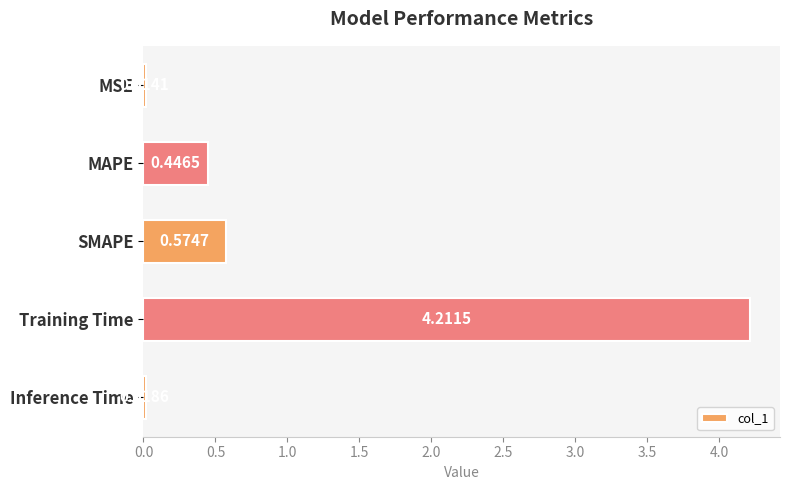

What is the label of the 5th bar from the top?

Inference Time